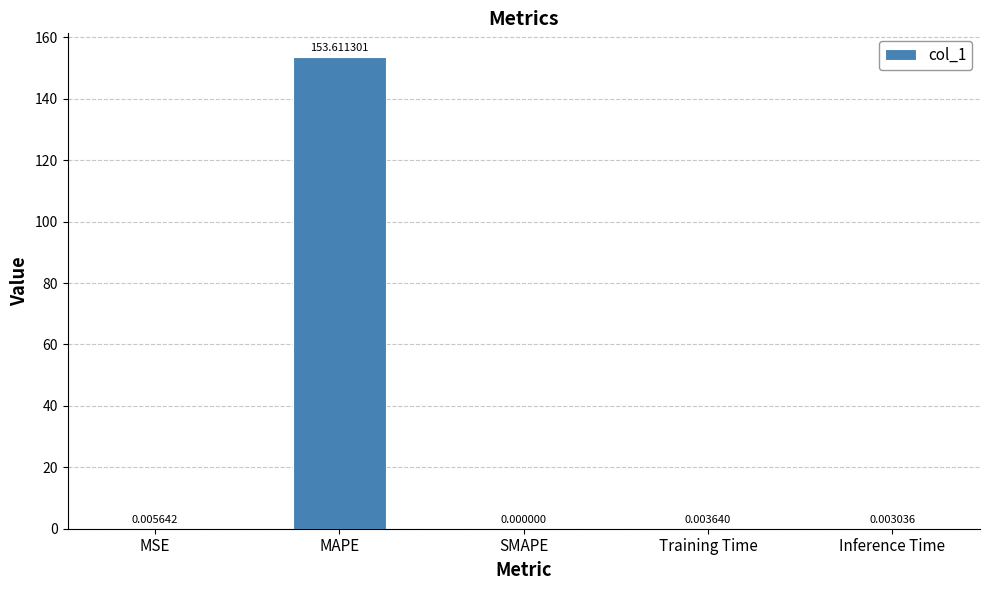

Between SMAPE and Training Time, which is larger?

Training Time